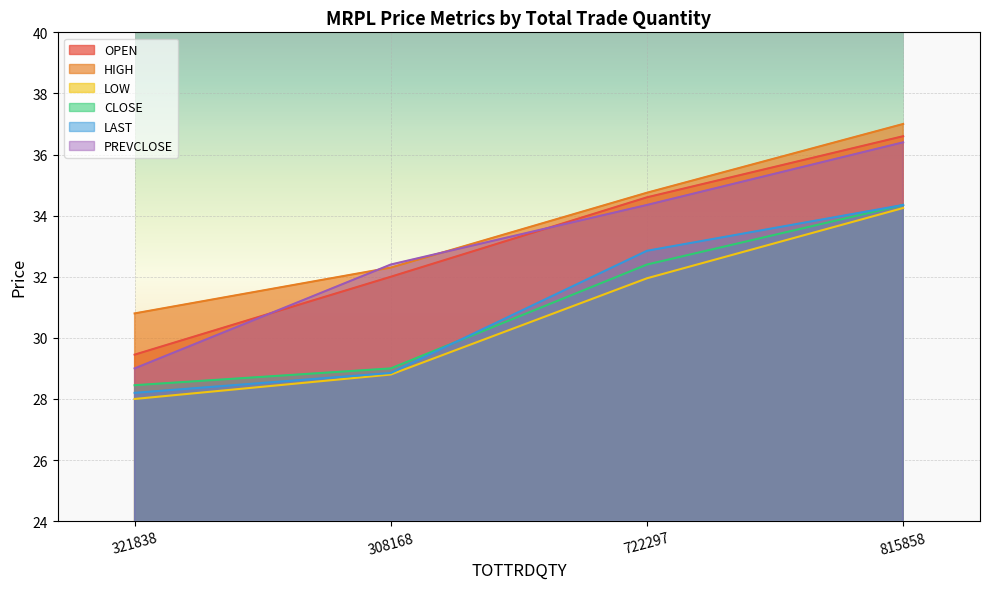

Is it true that HIGH equals 16.0 at 815858?

False